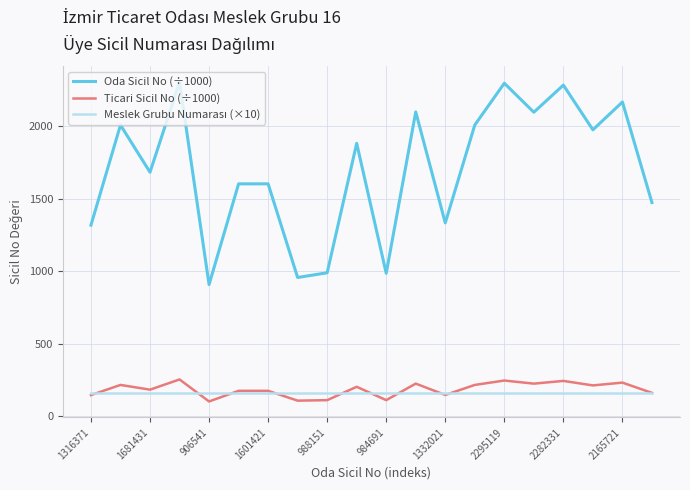

True or false: Ticari Sicil No (÷1000) and Oda Sicil No (÷1000) cross at least once.

False